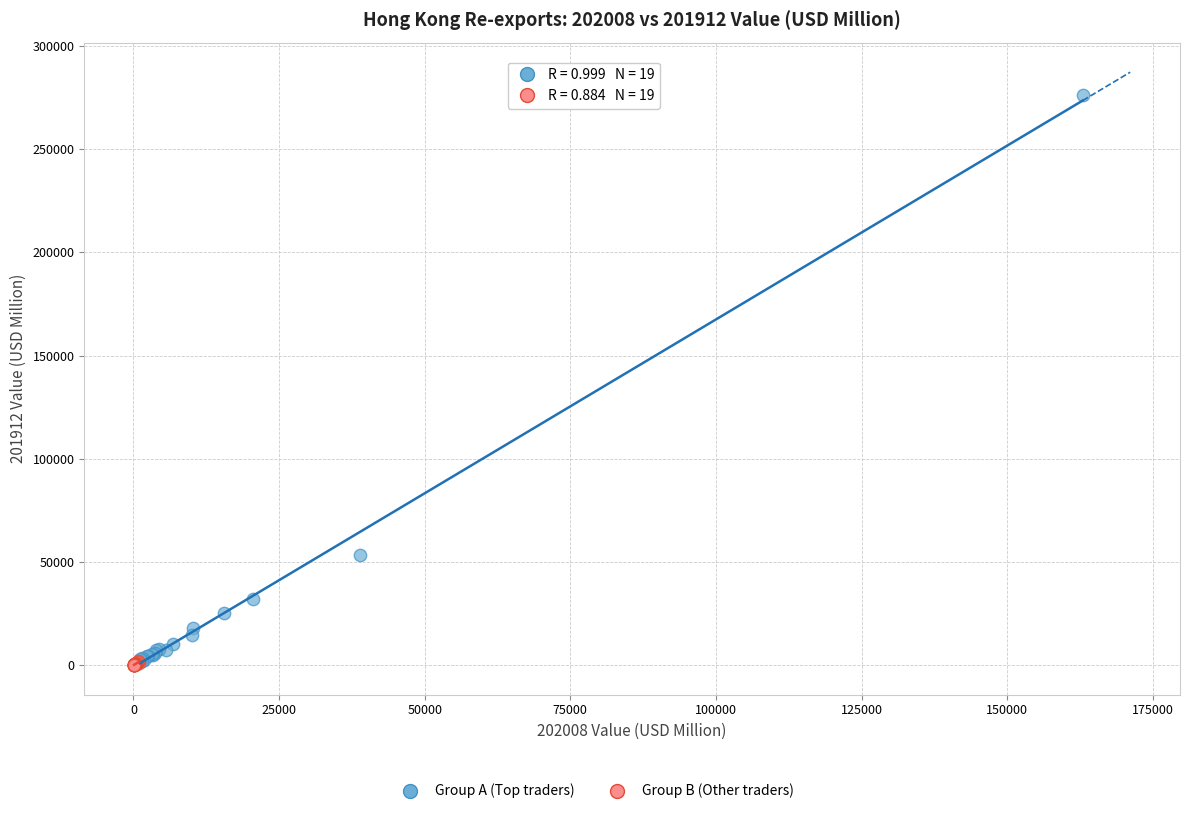

Which series has the widest spread of Y values?

Group A (Top traders)